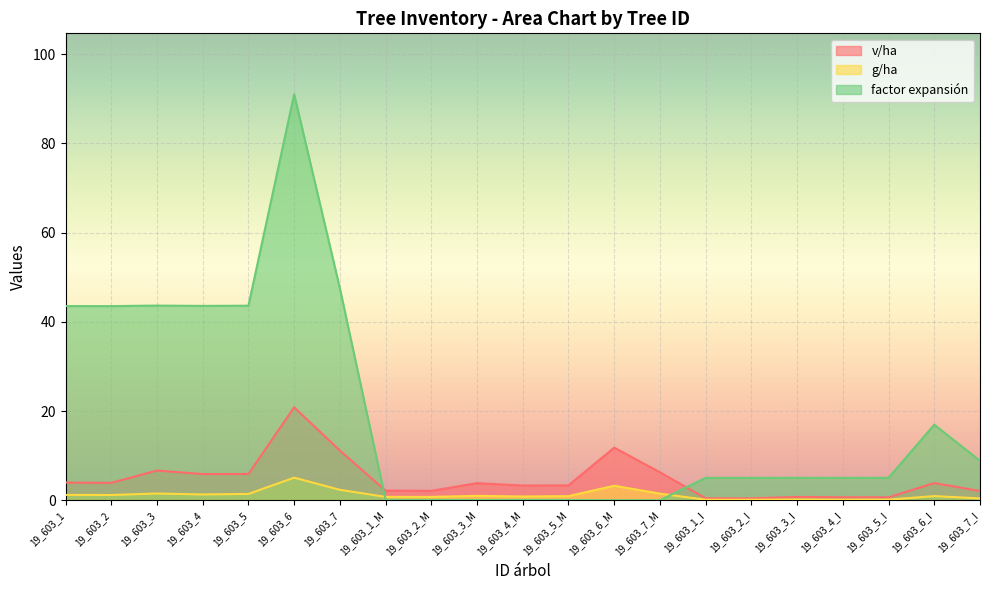

What are all the series names shown in the legend?

v/ha, g/ha, factor expansión